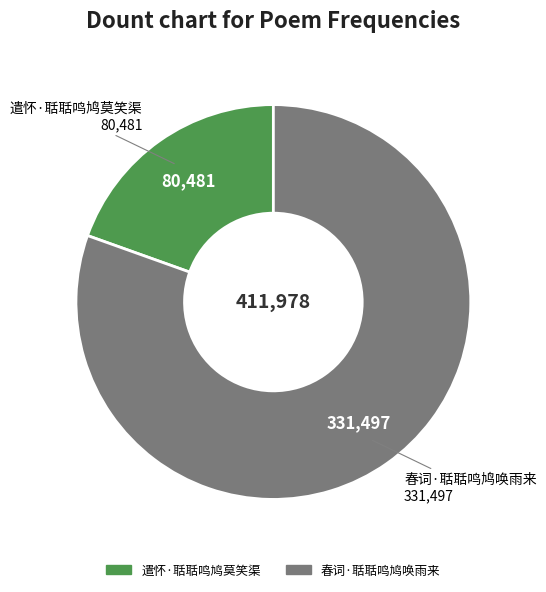

Is there any slice that represents more than half of the pie?

Yes